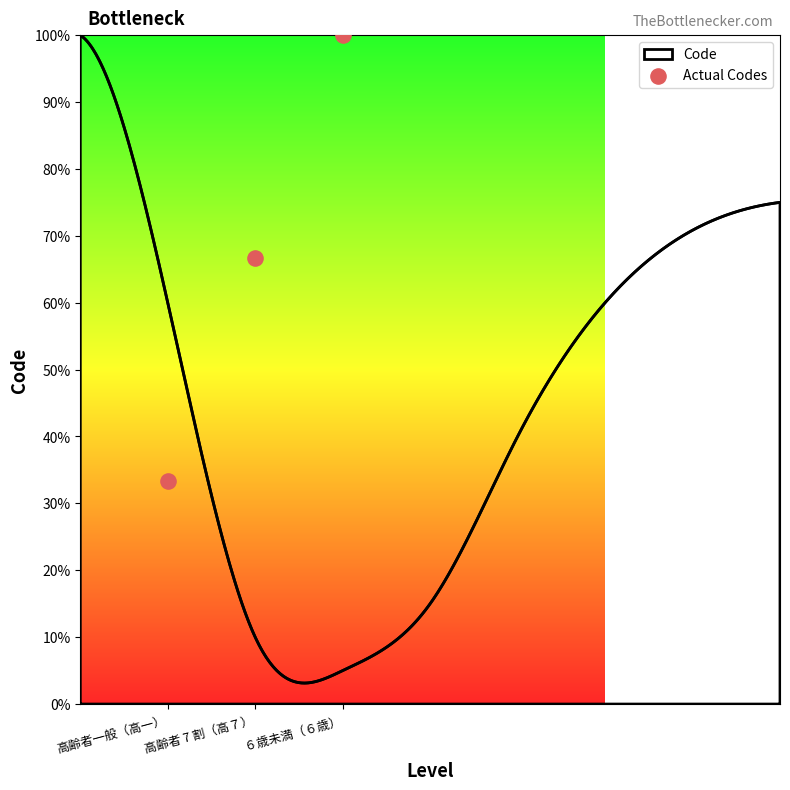

What is the ratio of the value at 高齢者一般（高一） to the value at 高齢者 7 割（高７）?

0.5